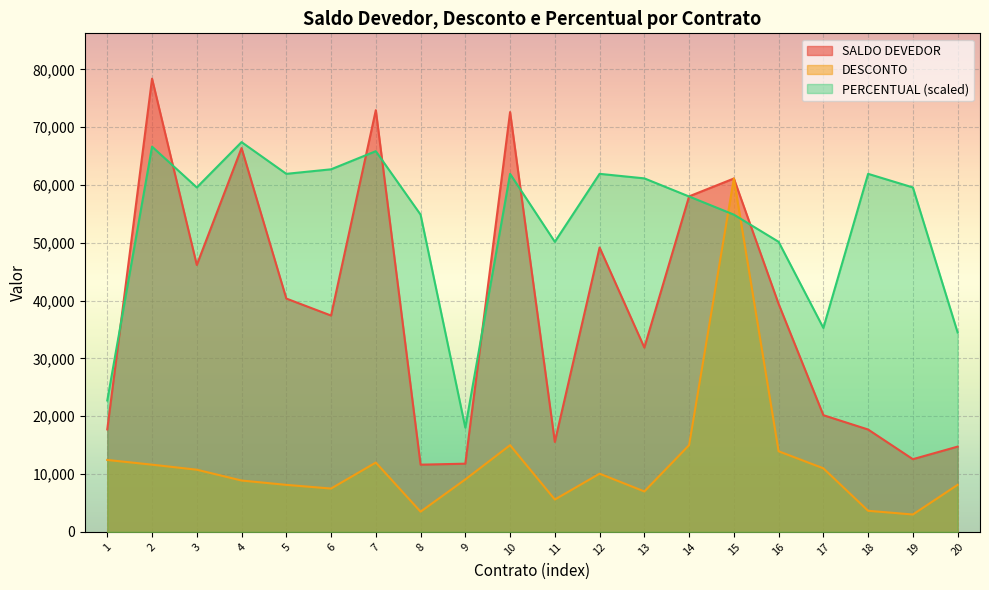

What value does the SALDO DEVEDOR series have at 13?

31882.8